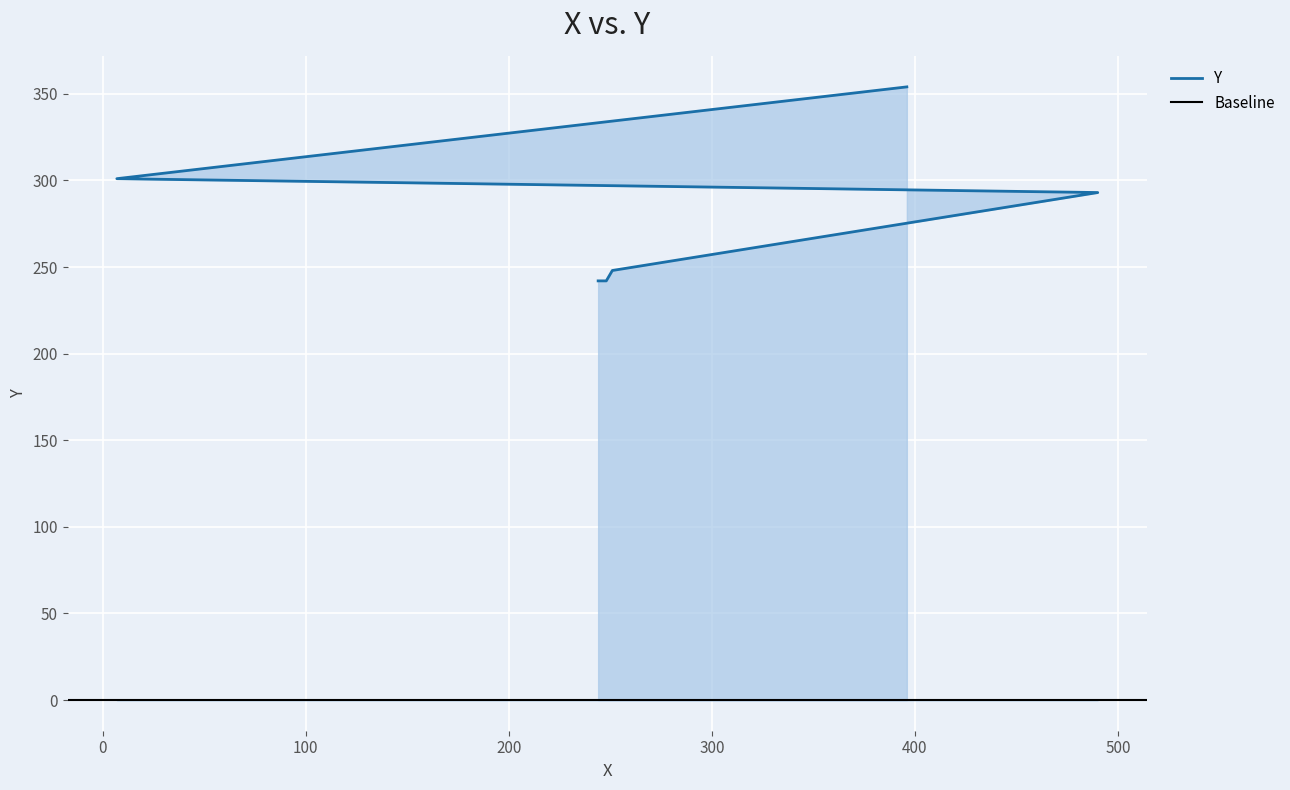

The chart shows a value of 248 at 251. True or false?

True